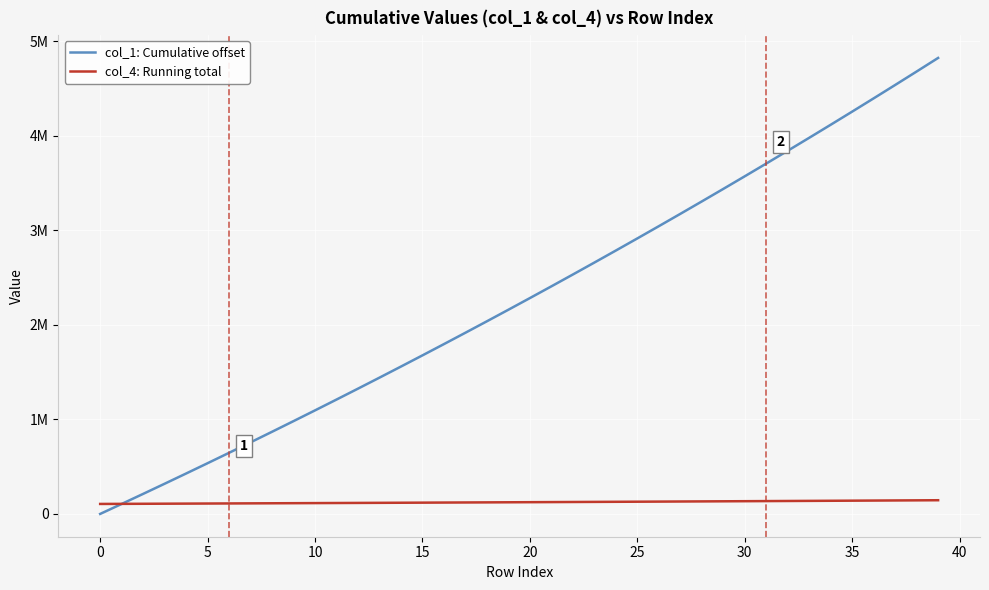

What are all the series names shown in the legend?

col_1: Cumulative offset, col_4: Running total